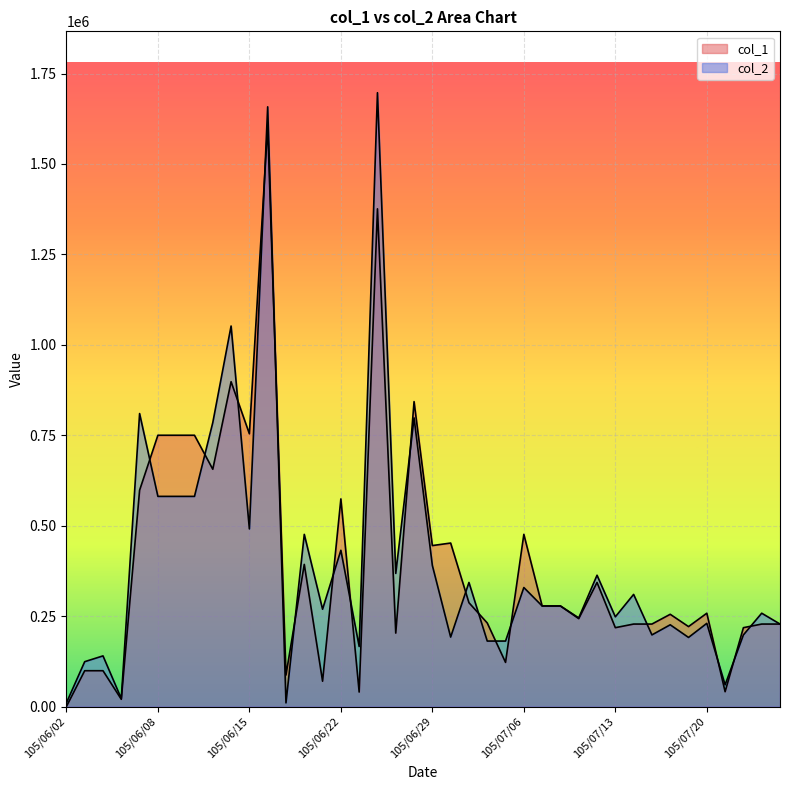

The value of col_2 at 105/07/15 is 198000. True or false?

True